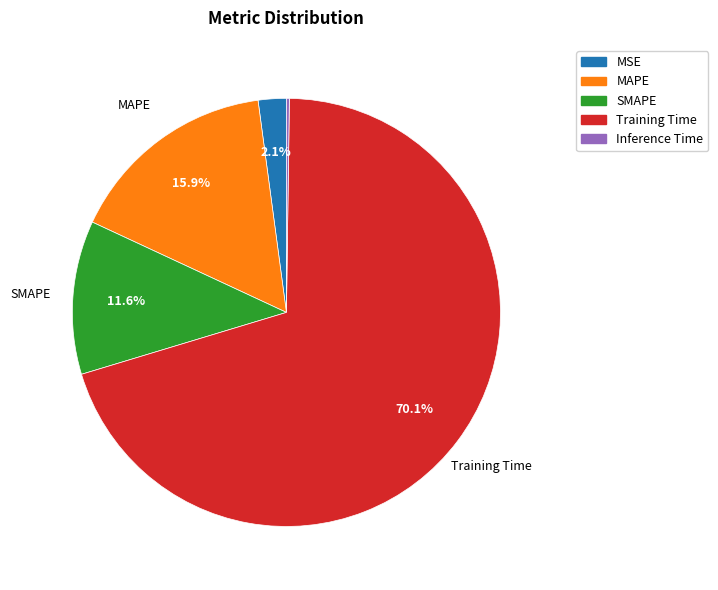

What is the largest slice in the pie chart?

Training Time